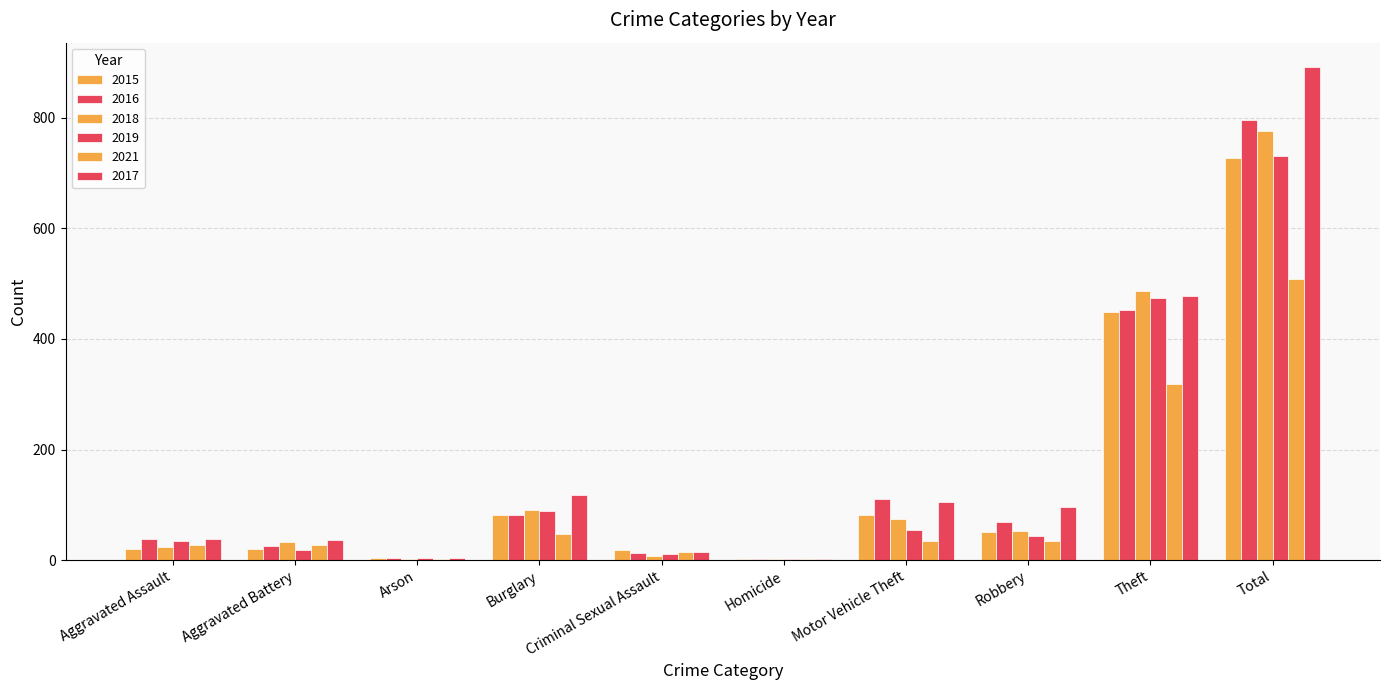

Reading right to left, what are all the values shown in this chart?

2015: Total=727	Theft=448	Robbery=51	Motor Vehicle Theft=81	Homicide=2	Criminal Sexual Assault=18	Burglary=81	Arson=4	Aggravated Battery=21	Aggravated Assault=21
2016: Total=796	Theft=453	Robbery=69	Motor Vehicle Theft=110	Homicide=2	Criminal Sexual Assault=13	Burglary=81	Arson=4	Aggravated Battery=25	Aggravated Assault=39
2018: Total=775	Theft=487	Robbery=53	Motor Vehicle Theft=75	Homicide=3	Criminal Sexual Assault=8	Burglary=90	Arson=3	Aggravated Battery=32	Aggravated Assault=24
2019: Total=730	Theft=474	Robbery=43	Motor Vehicle Theft=54	Homicide=3	Criminal Sexual Assault=11	Burglary=88	Arson=4	Aggravated Battery=19	Aggravated Assault=34
2021: Total=509	Theft=318	Robbery=34	Motor Vehicle Theft=35	Homicide=2	Criminal Sexual Assault=15	Burglary=48	Arson=2	Aggravated Battery=27	Aggravated Assault=28
2017: Total=891	Theft=477	Robbery=96	Motor Vehicle Theft=106	Homicide=2	Criminal Sexual Assault=14	Burglary=117	Arson=4	Aggravated Battery=36	Aggravated Assault=39